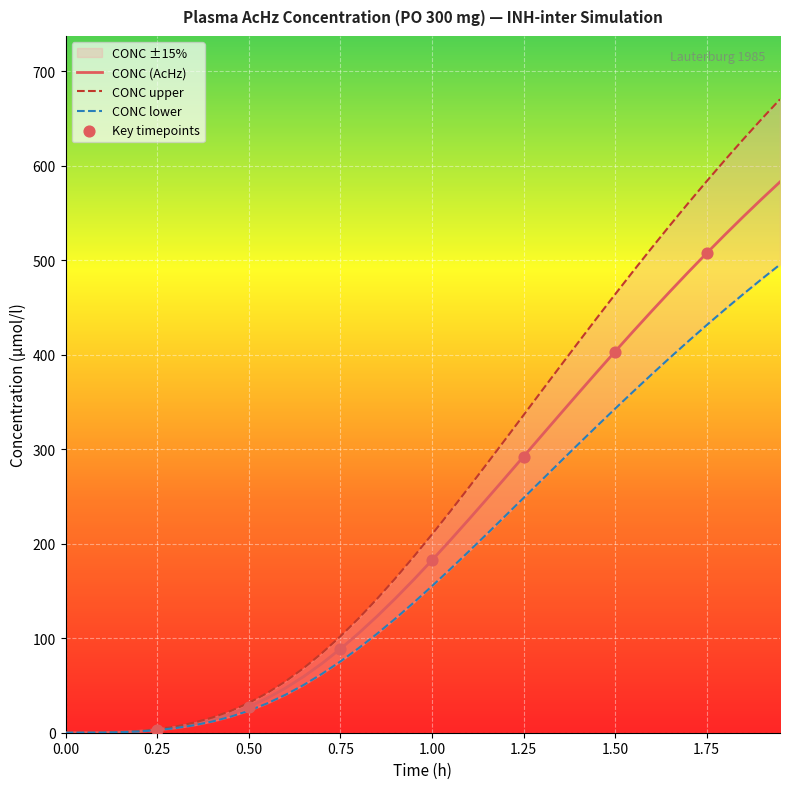

What is the maximum value for CONC (AcHz)?

582.7